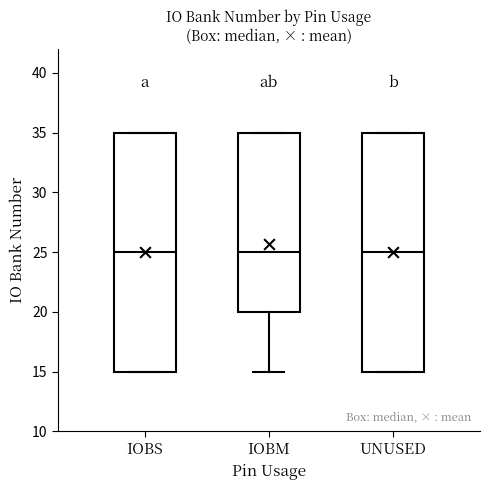

Where does the median line of the box for UNUSED sit on the y-axis? The values are not printed on the chart, so give them approximately, as read against the axis.

25